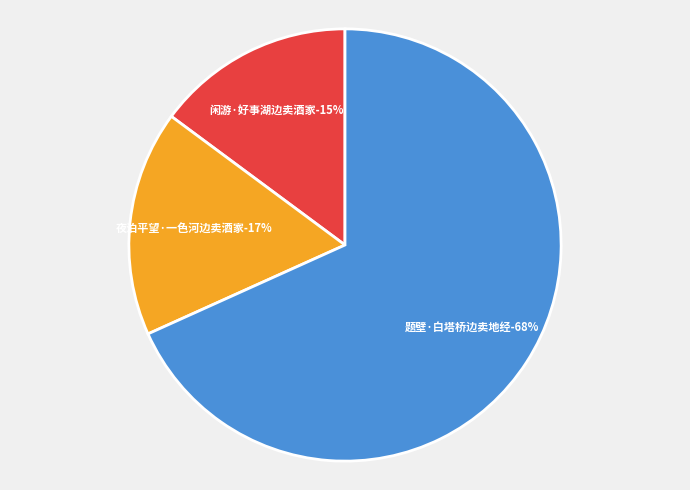

Rank the categories by value from lowest to highest.

闲游·好事湖边卖酒家, 夜泊平望·一色河边卖酒家, 题壁·白塔桥边卖地经